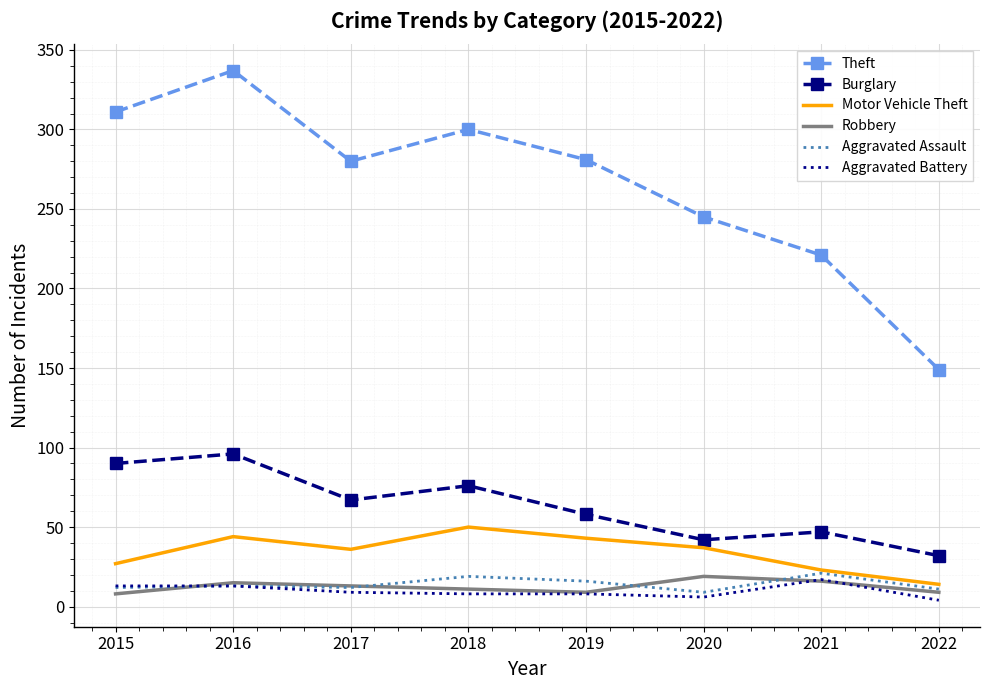

What is the difference between the second highest and minimum values in the Motor Vehicle Theft series?

30